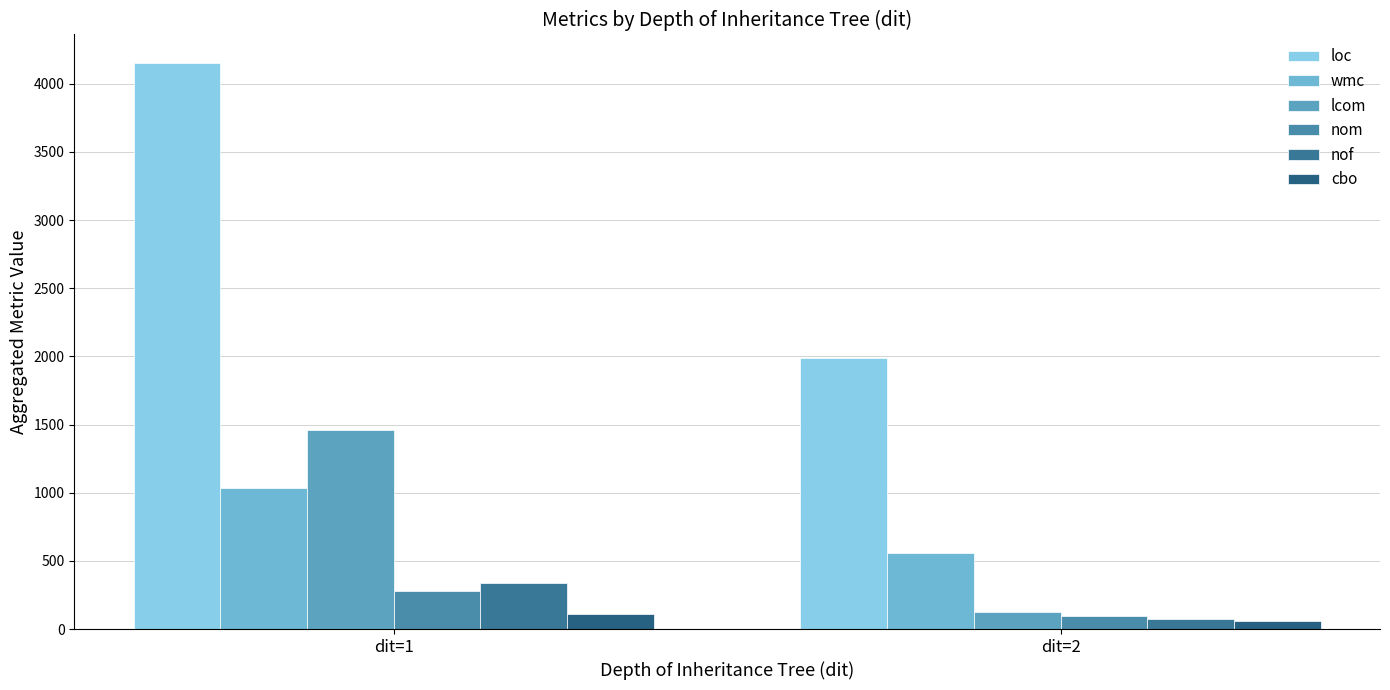

Which series has the largest total across all categories?

loc